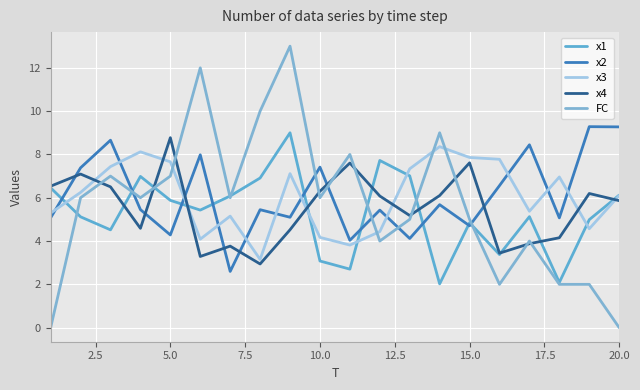

How many lines are shown in the chart?

5